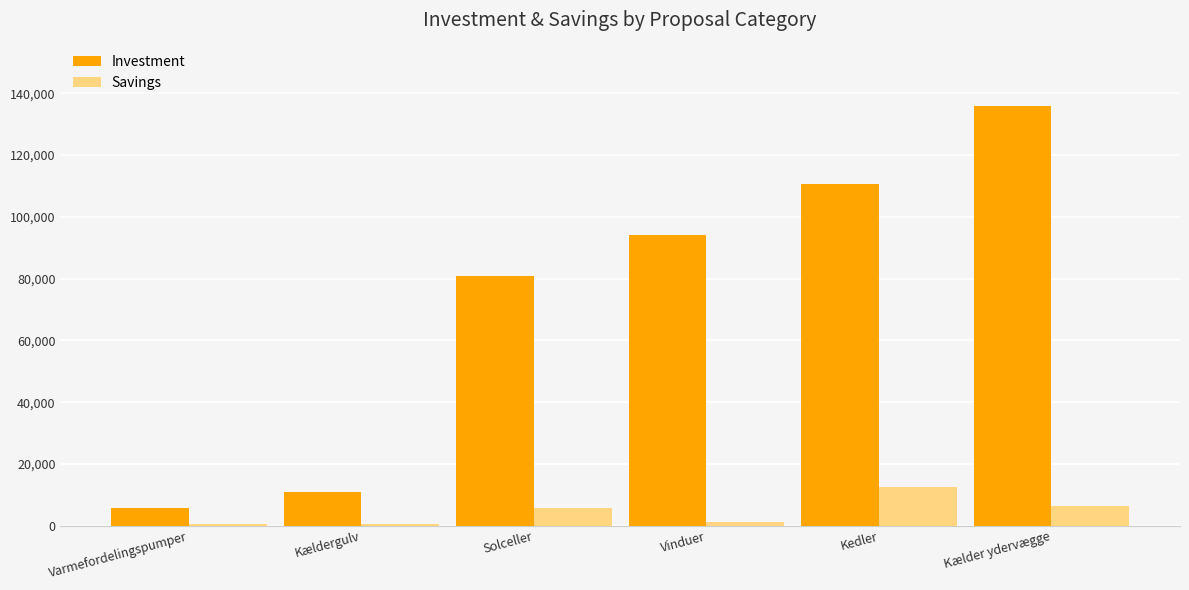

What is the approximate value of Investment at Solceller?

81000